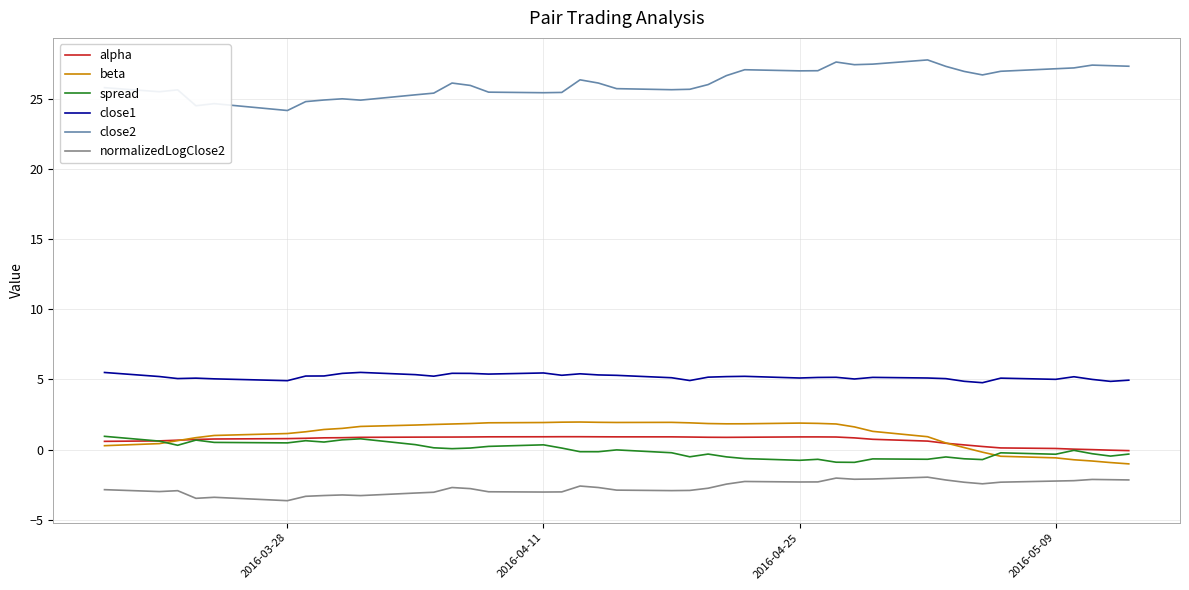

Which series has the widest spread of values?

close2